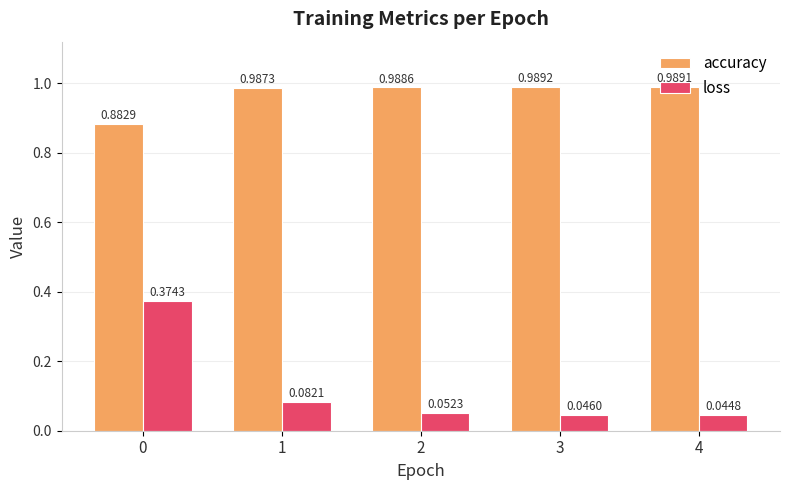

At how many categories does at least one series exceed 0?

5